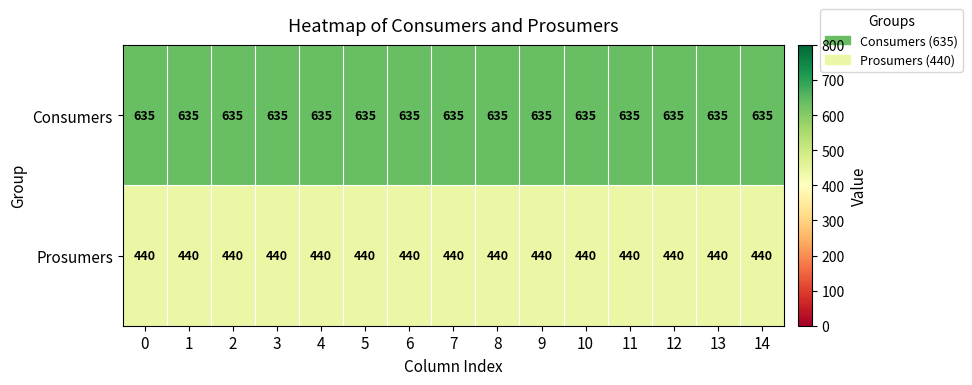

List the series in order of their overall mean, lowest first.

Prosumers, Consumers